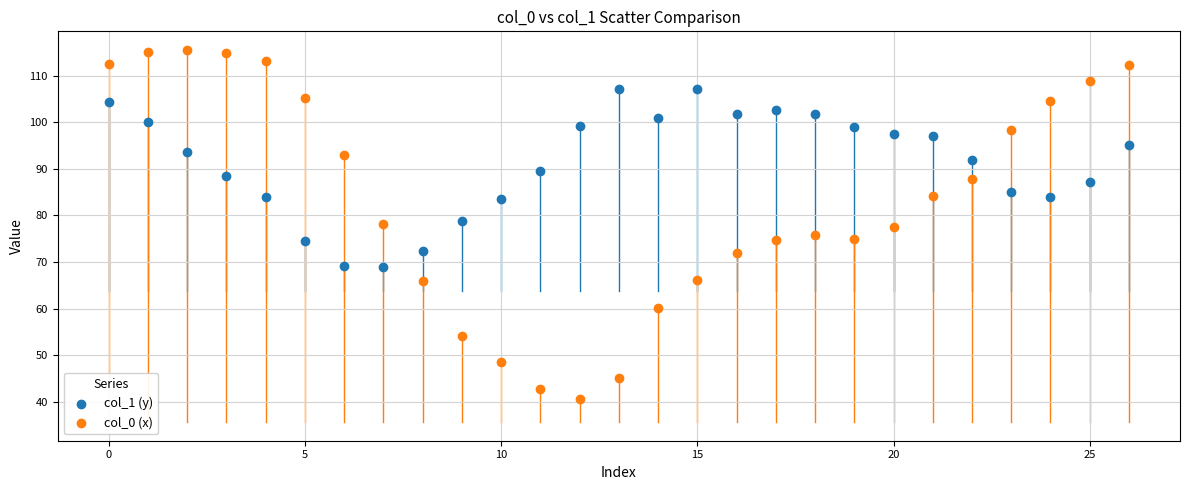

What are all the series names shown in the legend?

col_1 (y), col_0 (x)